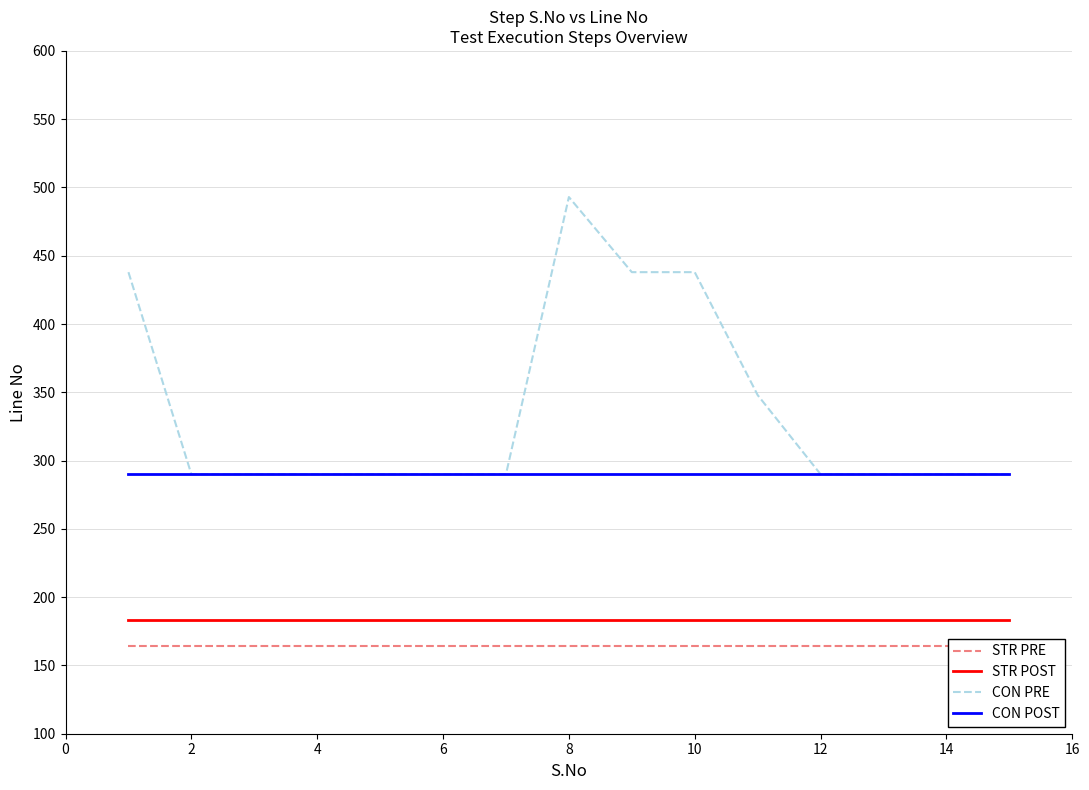

True or false: CON POST and STR POST intersect in this chart.

False